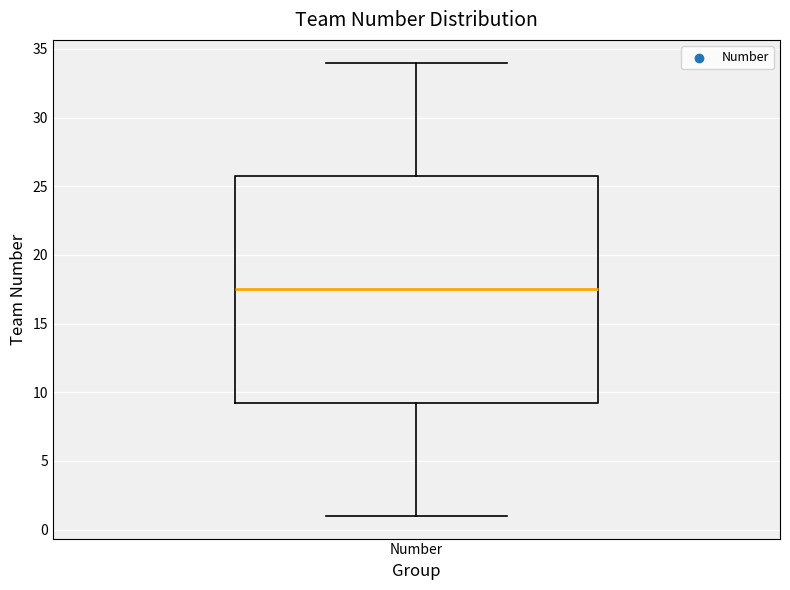

Where is the upper edge of the box for Number on the y-axis? The values are not printed on the chart, so give them approximately, as read against the axis.

26.0